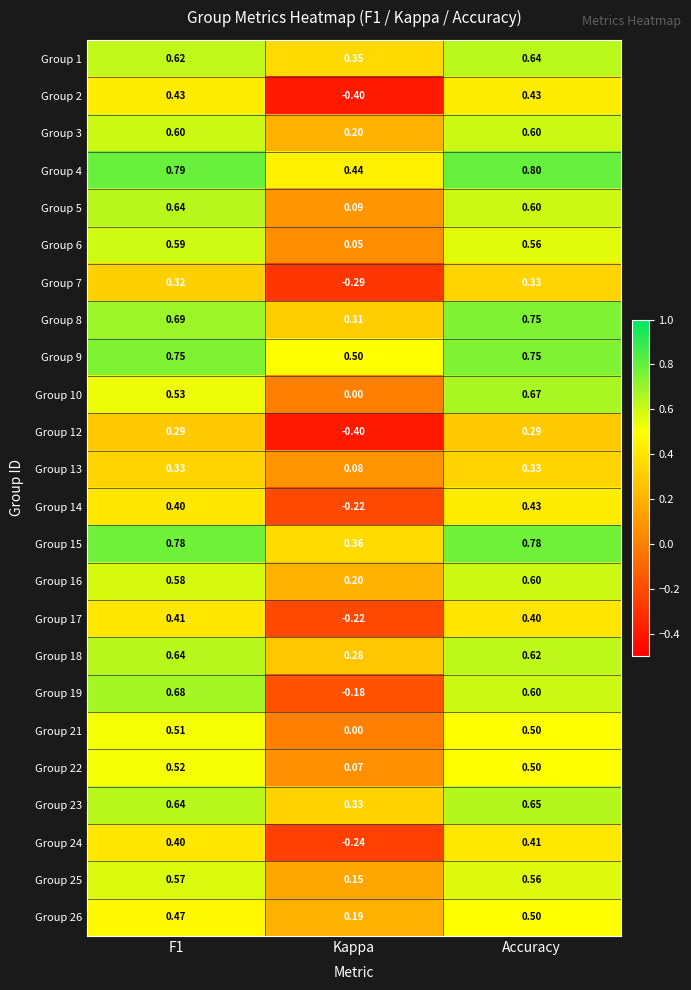

At which category does the chart reach its peak across all series?

Accuracy